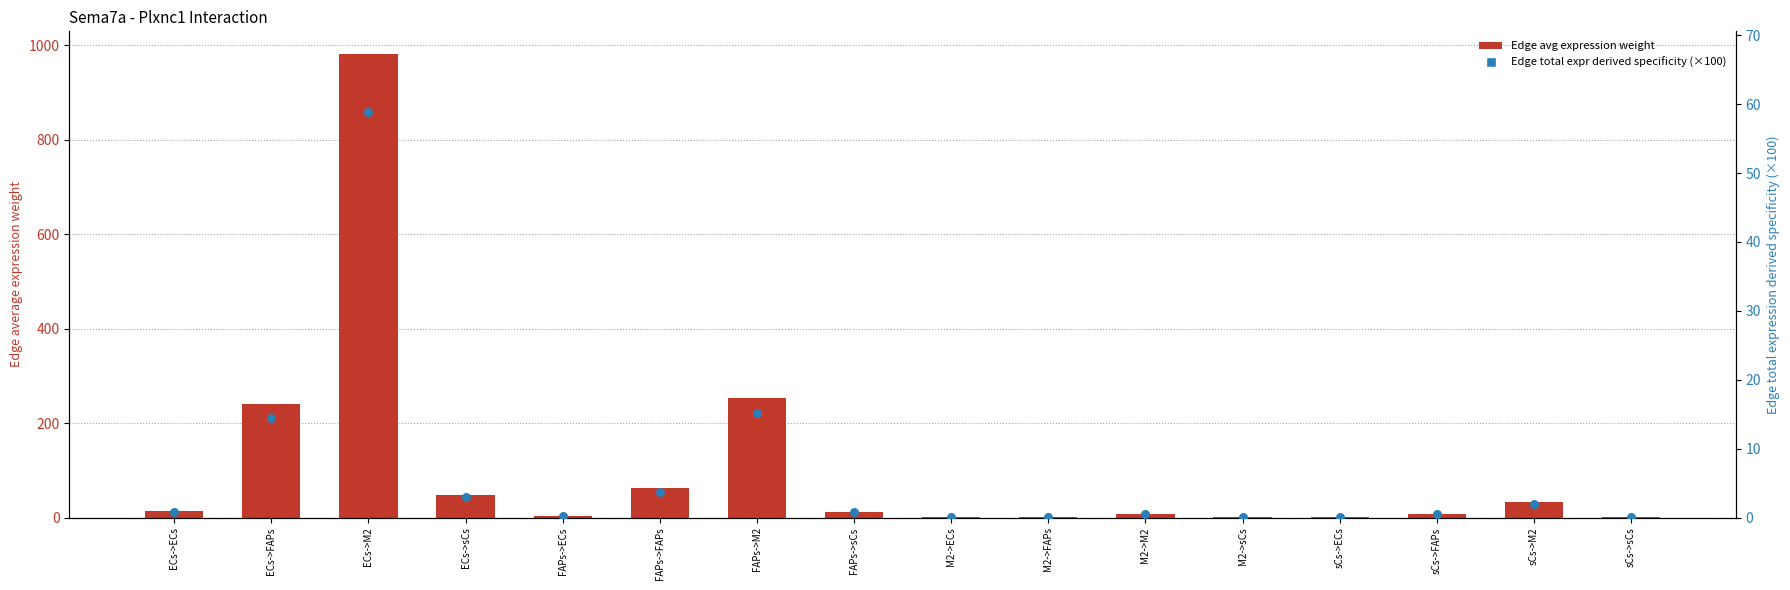

What is the total value across all series at sCs->M2?

35.8